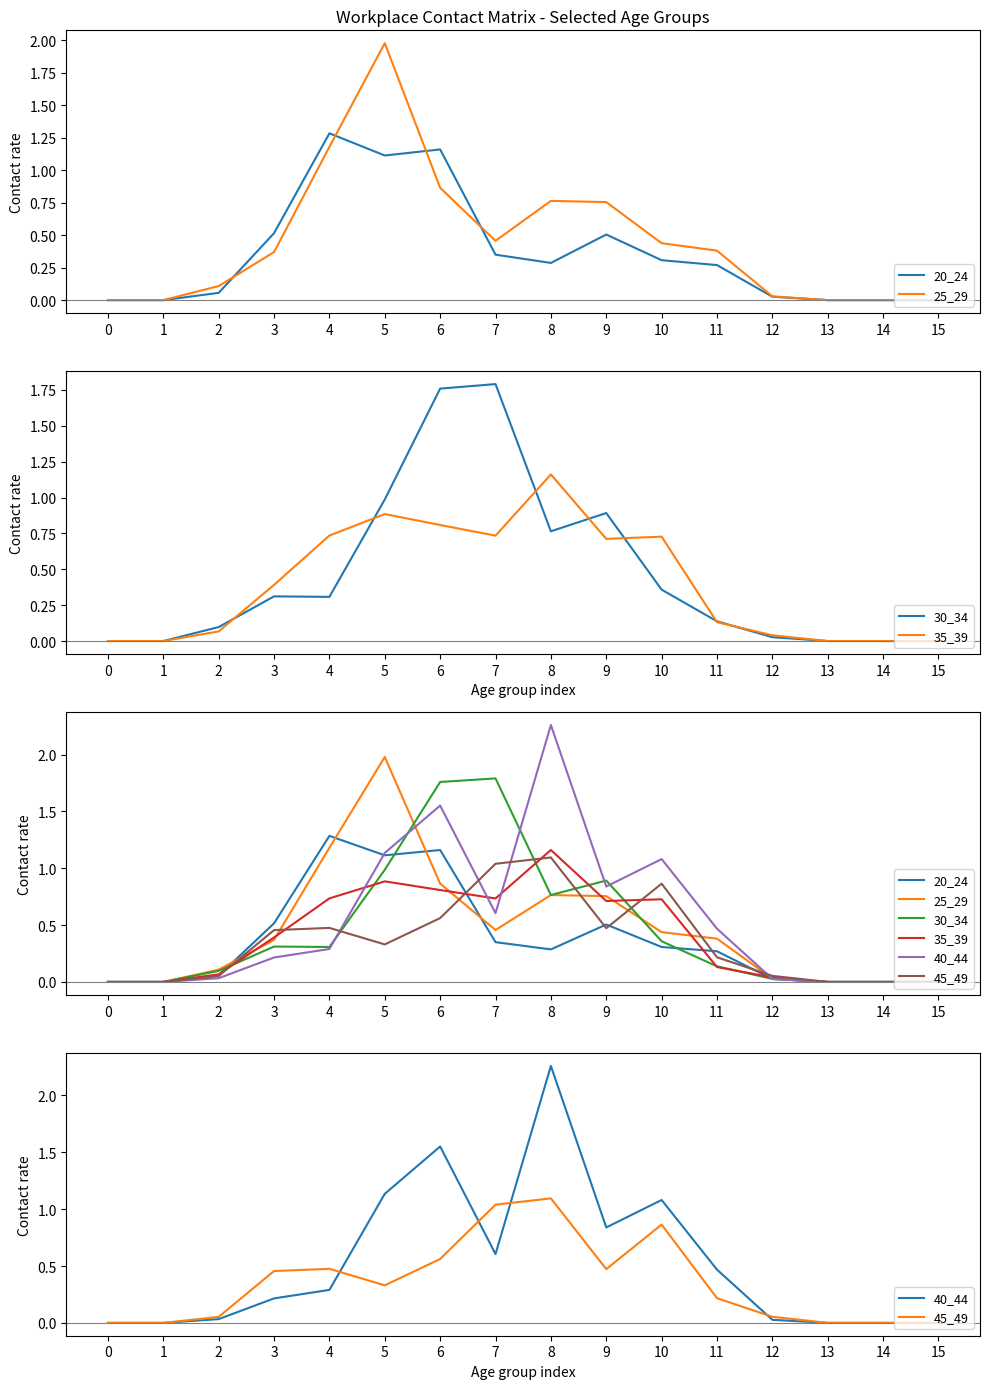

How many lines are shown in the chart?

6